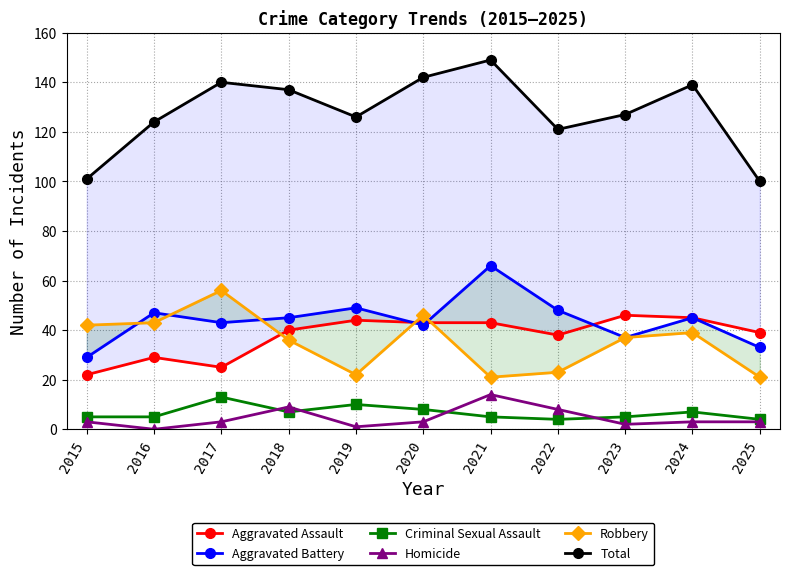

True or false: Aggravated Battery and Criminal Sexual Assault intersect in this chart.

False